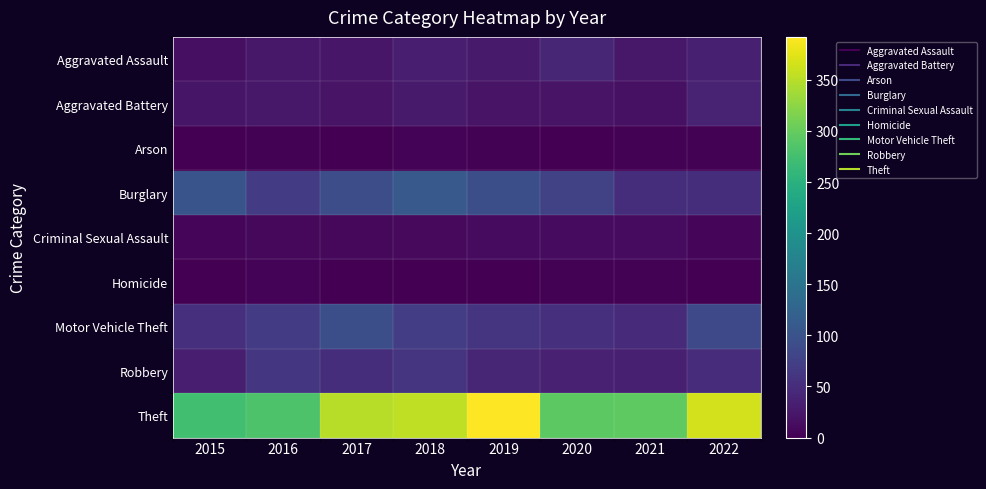

What is the difference between the highest and lowest values at 2022?

365